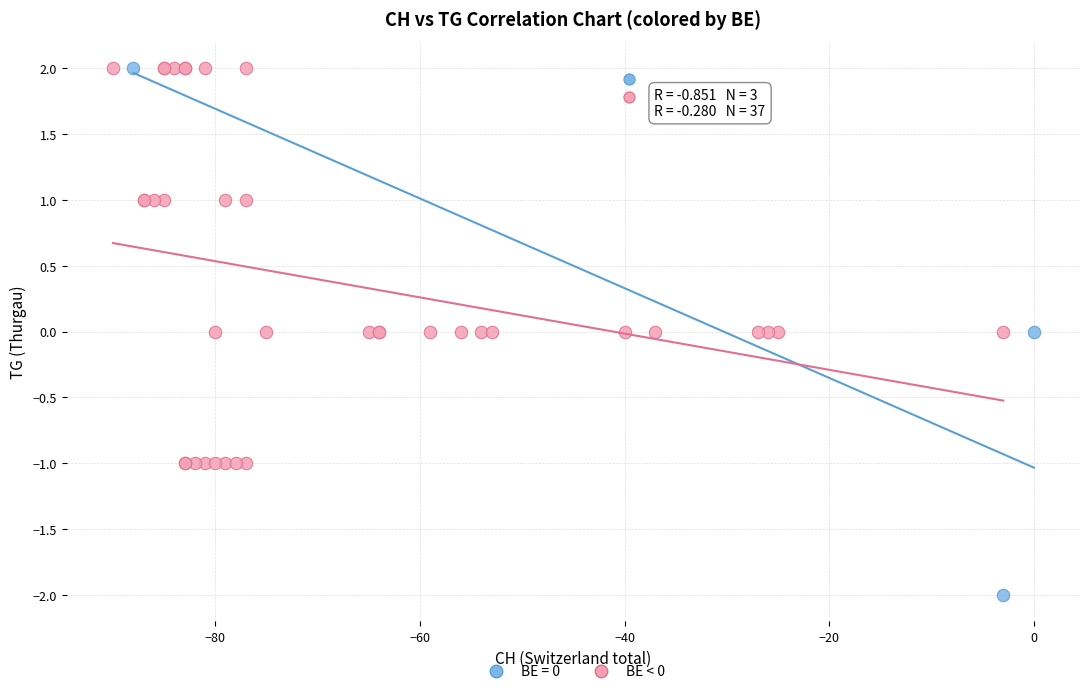

Which series reaches the minimum Y coordinate?

BE = 0